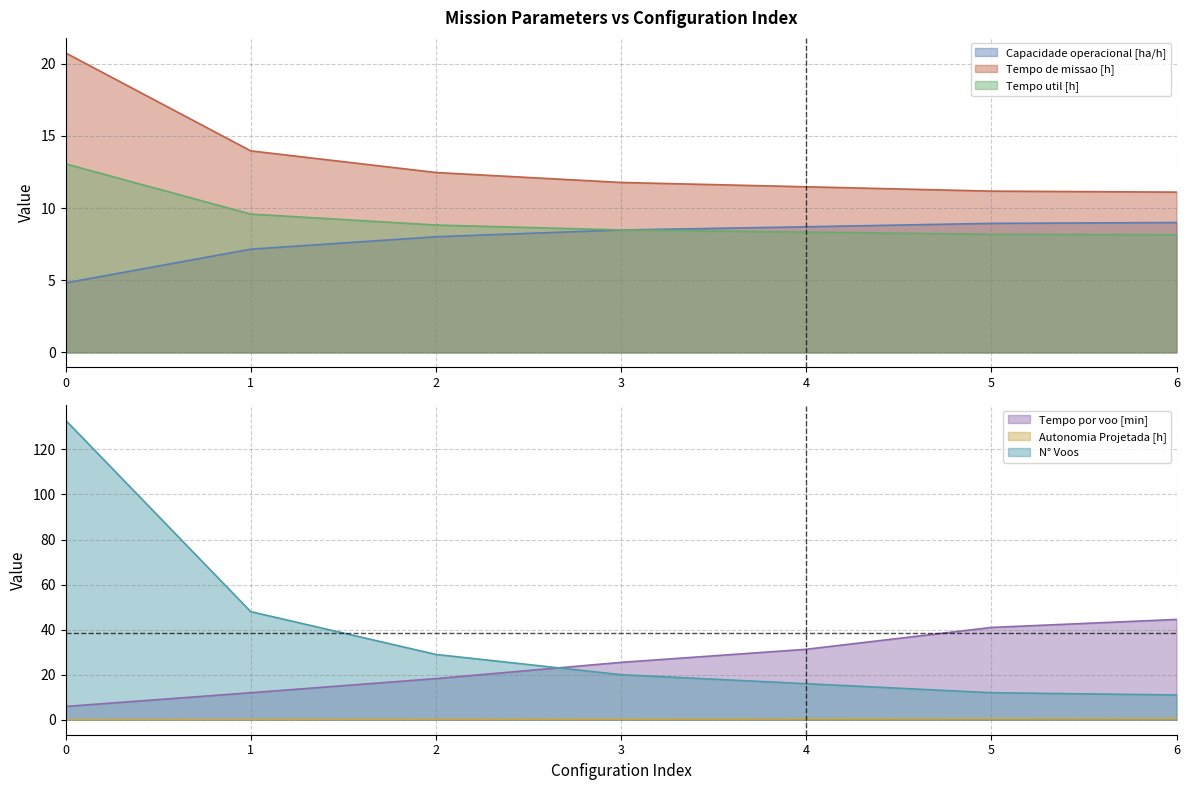

What is the value of the Capacidade operacional [ha/h] point at the 6th from the left?

8.9